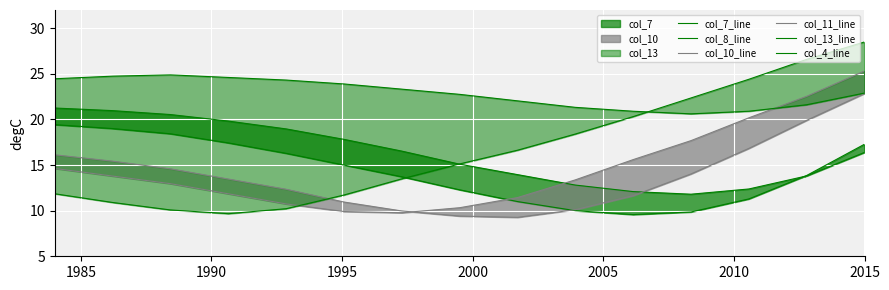

What value does the col_4_line series have at 2015?

23.3